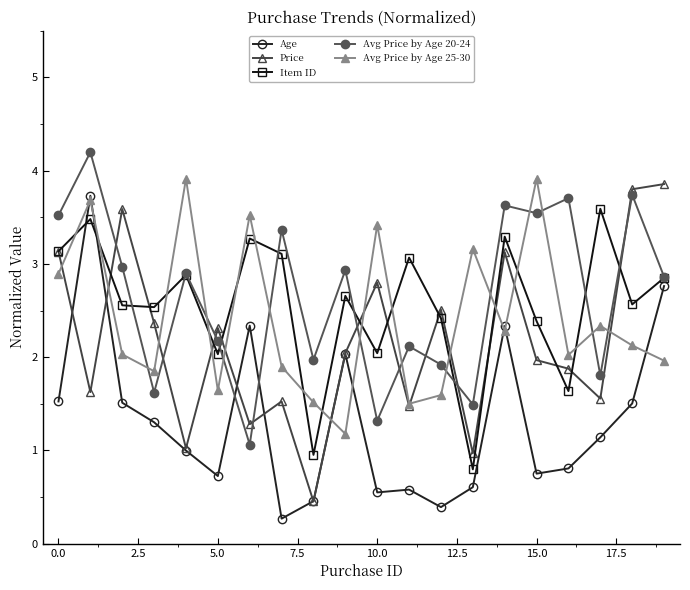

What is the value of the Item ID point at the 2nd from the left?

3.5